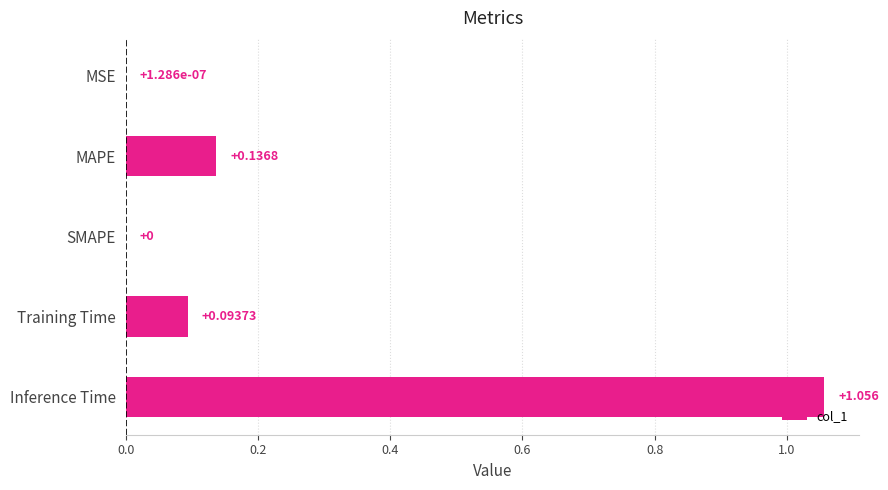

Which category has the highest value across all series?

Inference Time